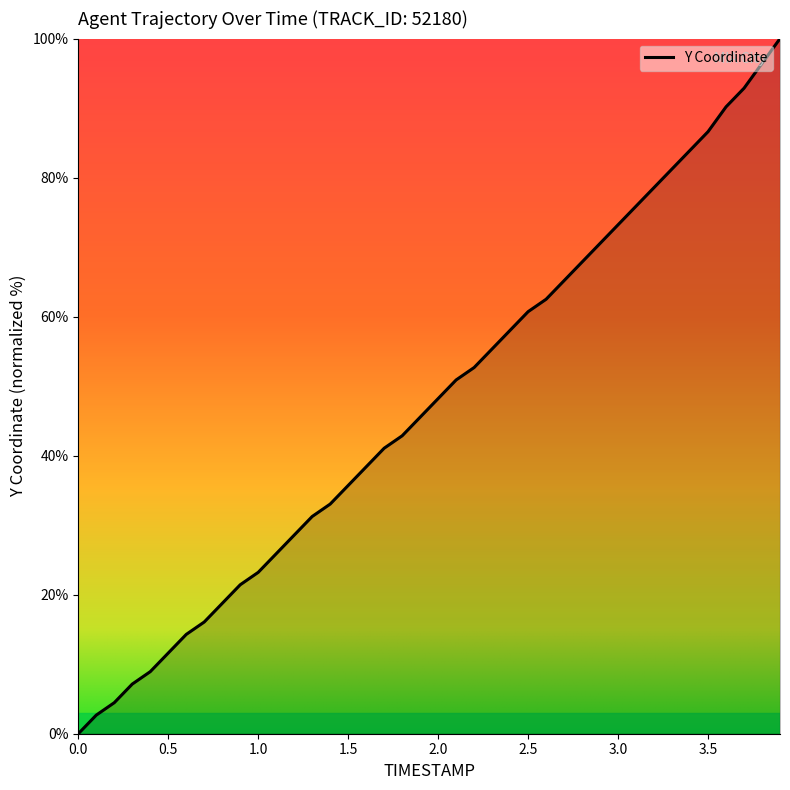

What is the greatest value displayed?

100.0